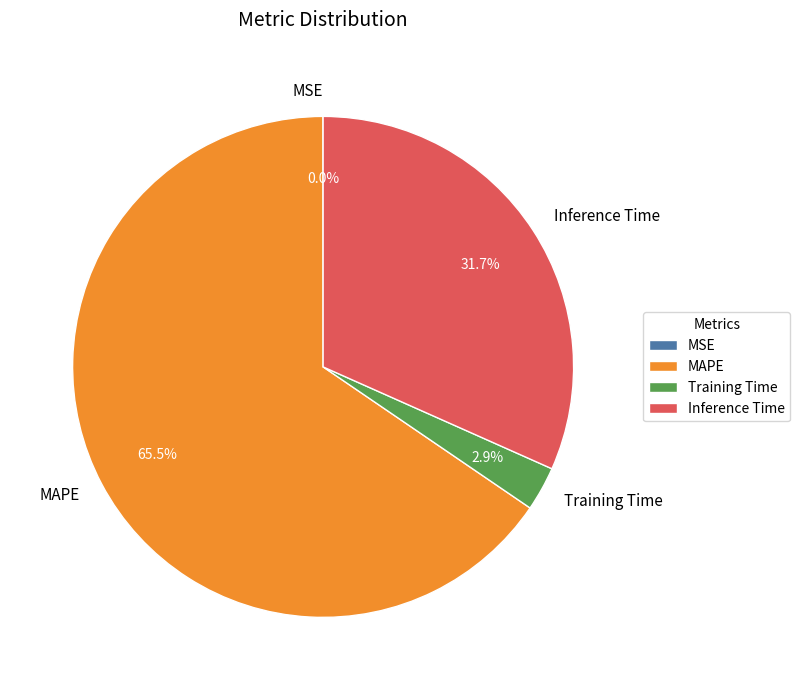

The MAPE slice represents 59% of the pie. True or false?

False